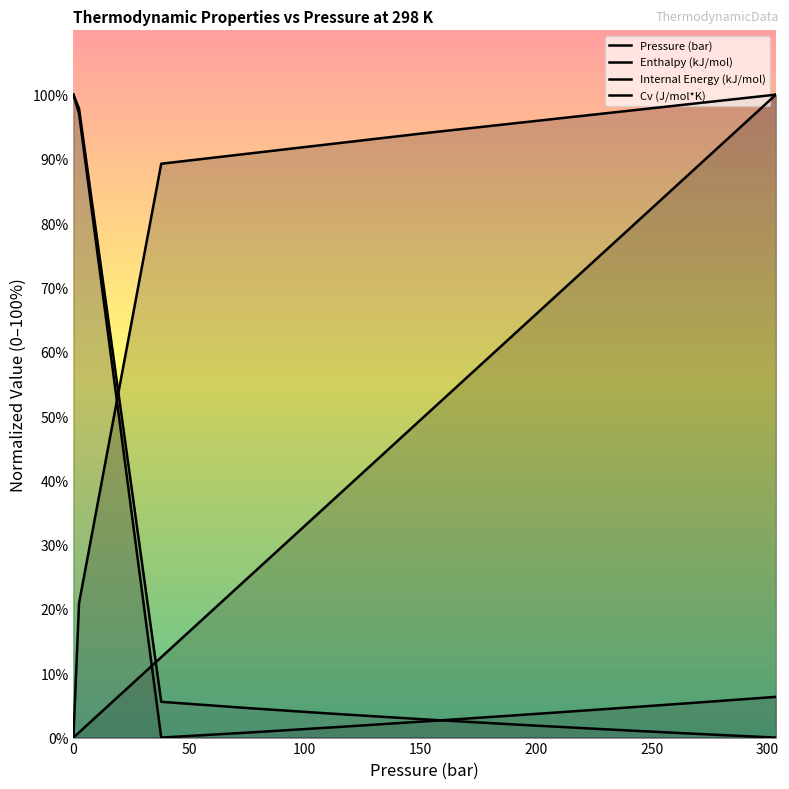

What position from the left is 37.96?

3